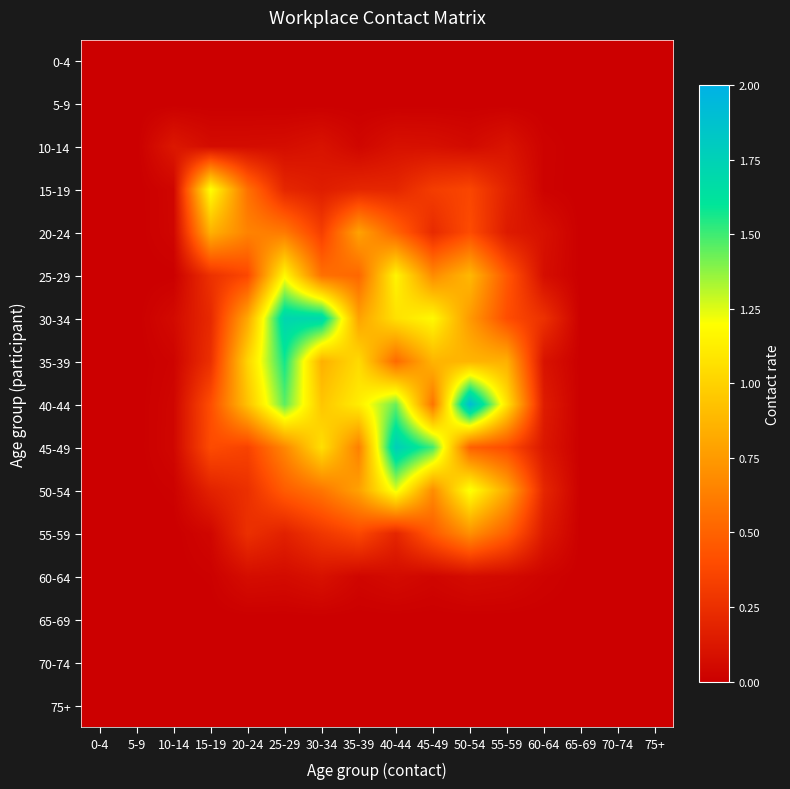

Which has a higher value, 60-64 or 70-74?

60-64